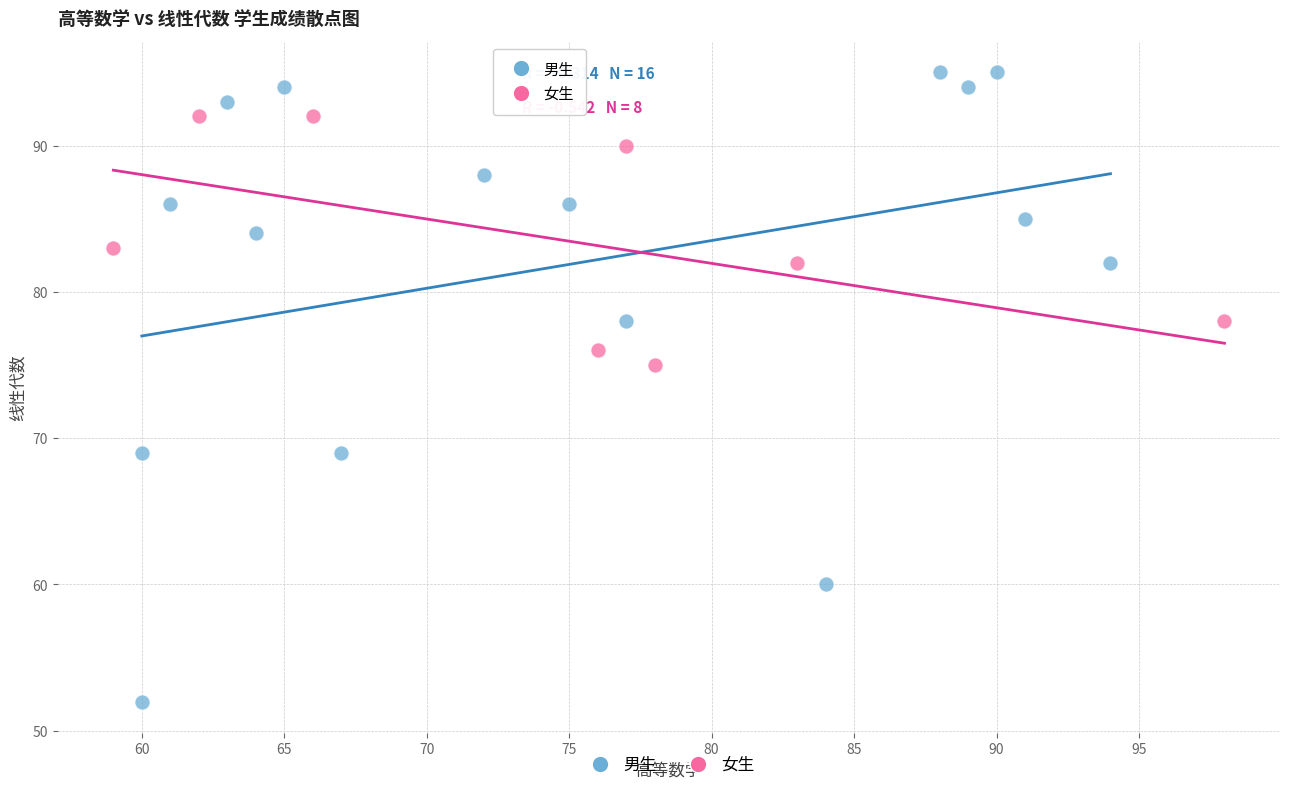

Which series contains the highest Y value?

男生